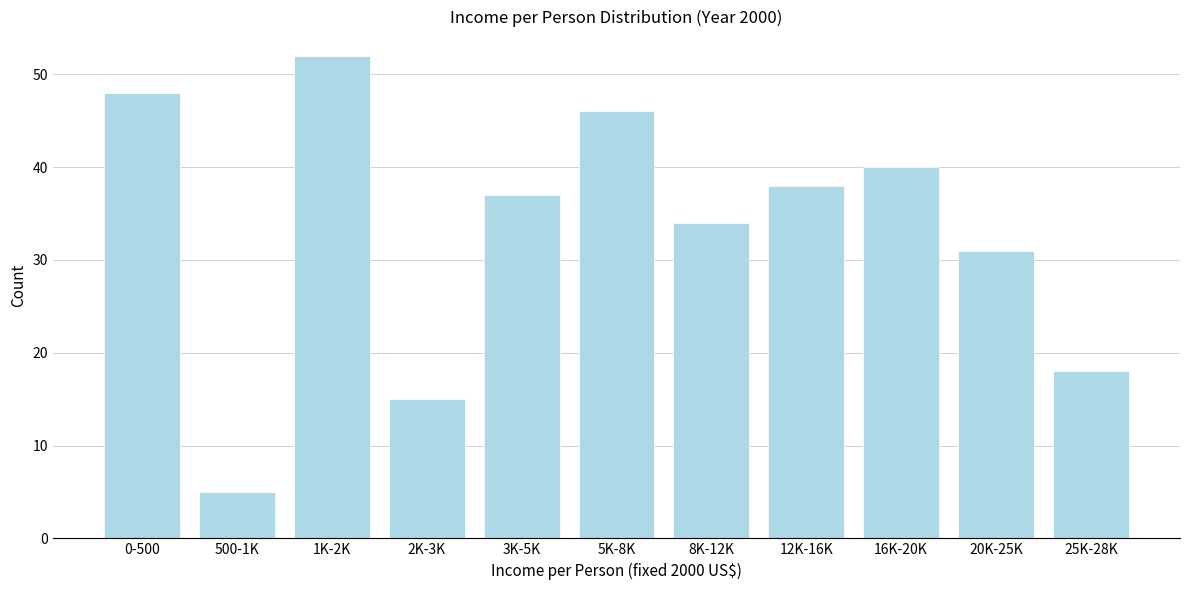

Reading left to right, transcribe all the data shown in this chart.

0-500=48	500-1K=5	1K-2K=52	2K-3K=15	3K-5K=37	5K-8K=46	8K-12K=34	12K-16K=38	16K-20K=40	20K-25K=31	25K-28K=18